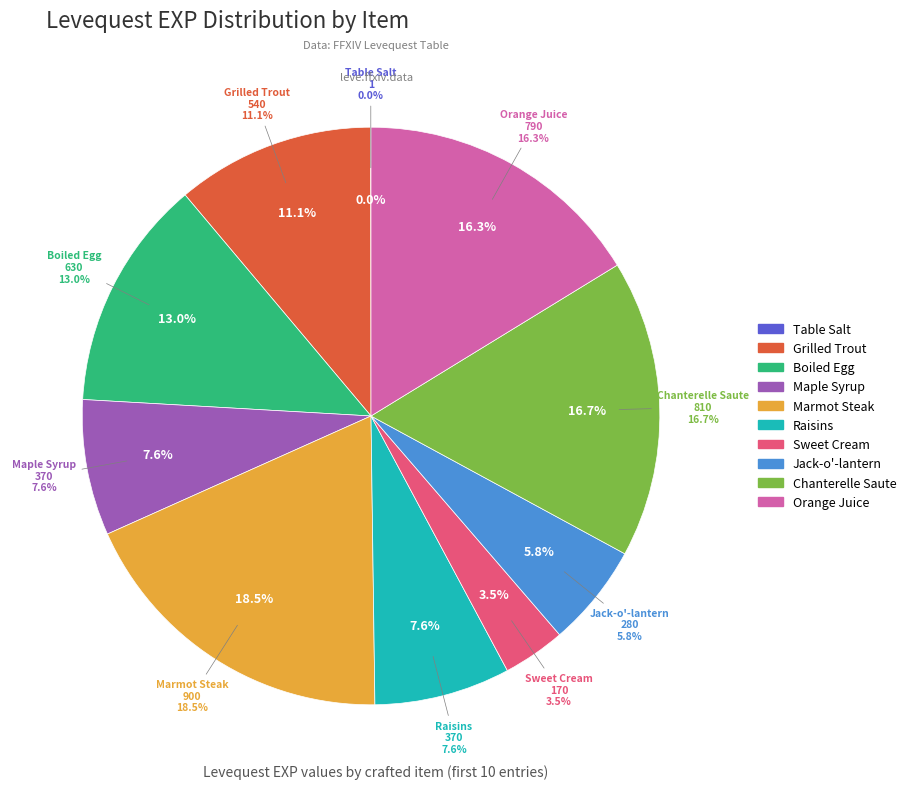

True or false: Chanterelle Saute accounts for 1% of the total.

False